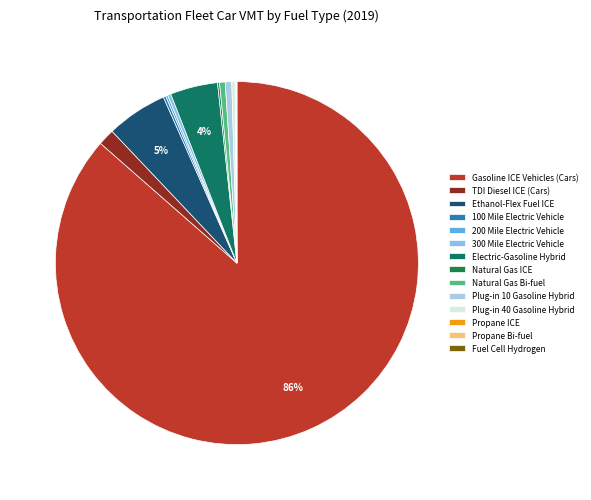

Count the number of slices in the pie.

14